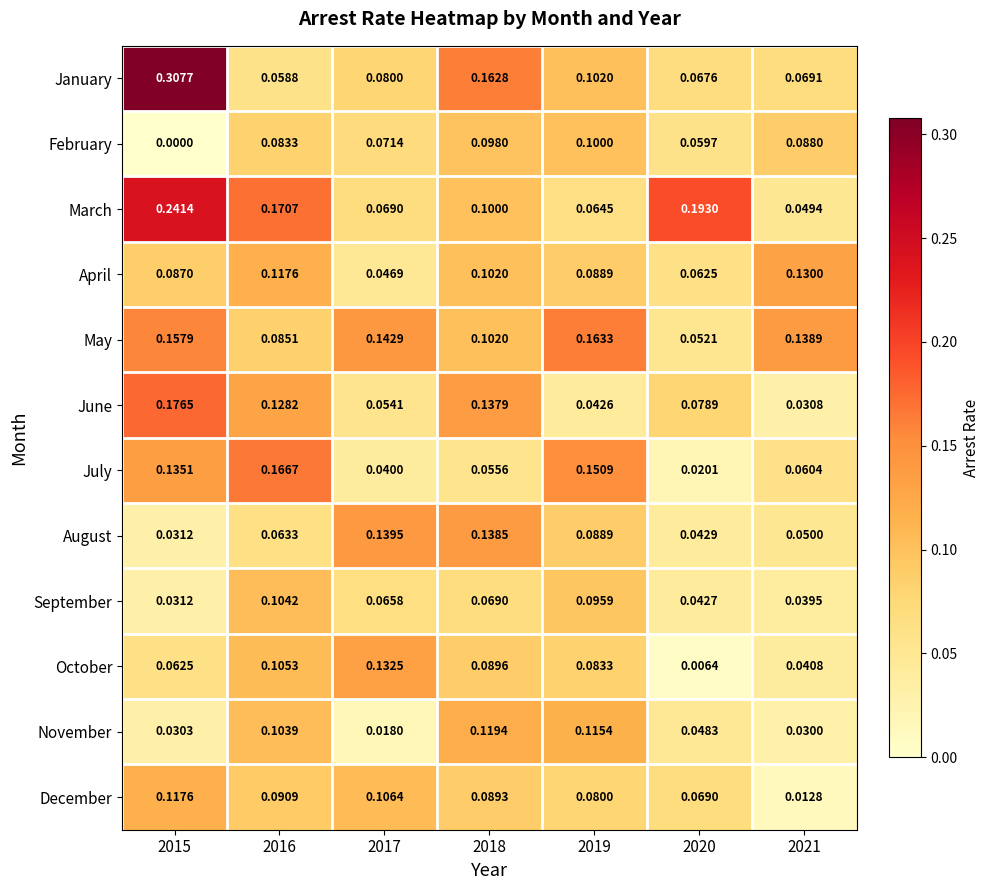

At which category is the sum across all series the highest?

2015